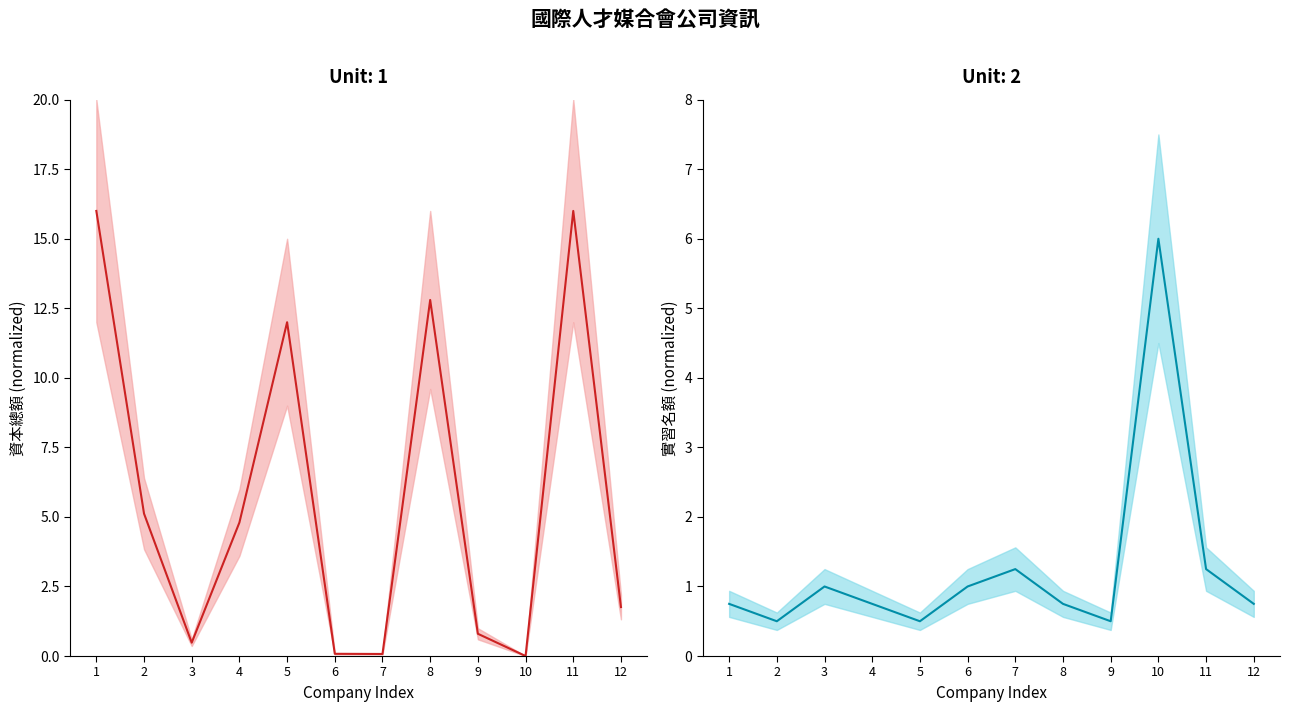

What is the average value of the 資本總額 series?

5.8